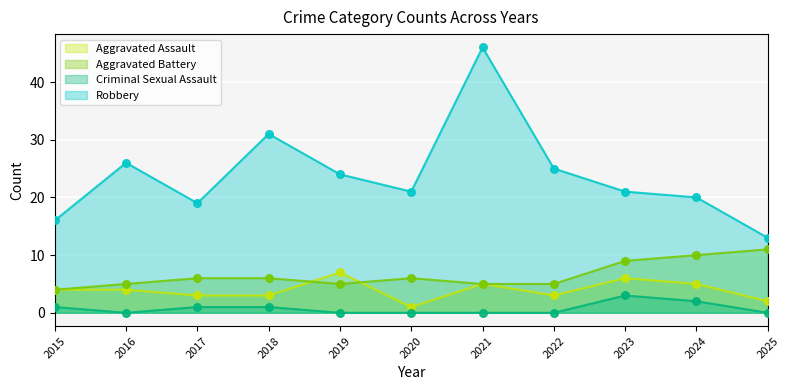

At which category is the sum across all series the highest?

2021